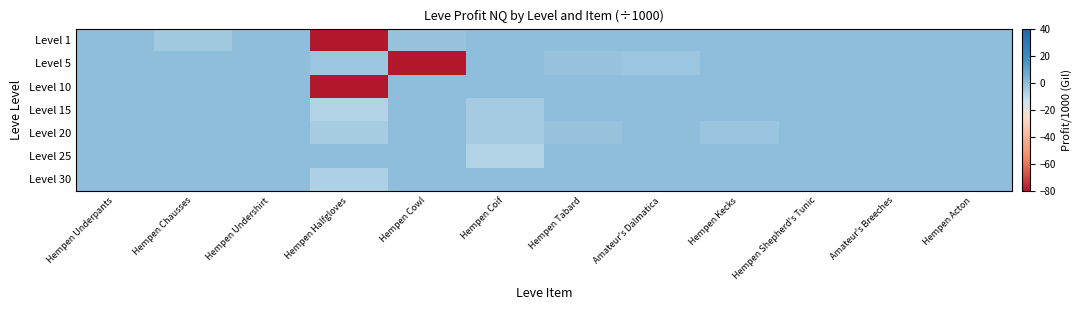

Rank the series by their maximum value, from lowest to highest.

Level 10, Level 20, Level 25, Level 30, Level 15, Level 1, Level 5